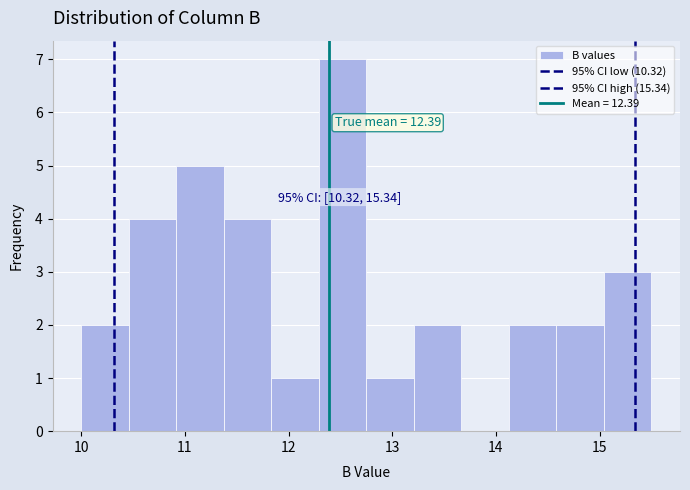

Over which range of the x-axis is the bar tallest?

12.3 to 12.8